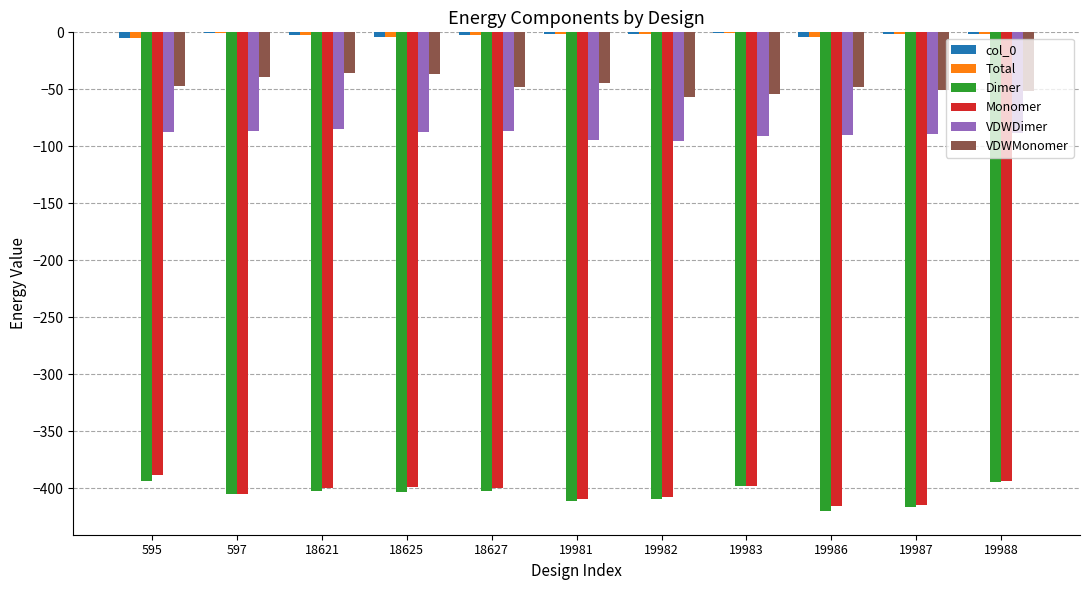

How many series are shown in this chart?

6